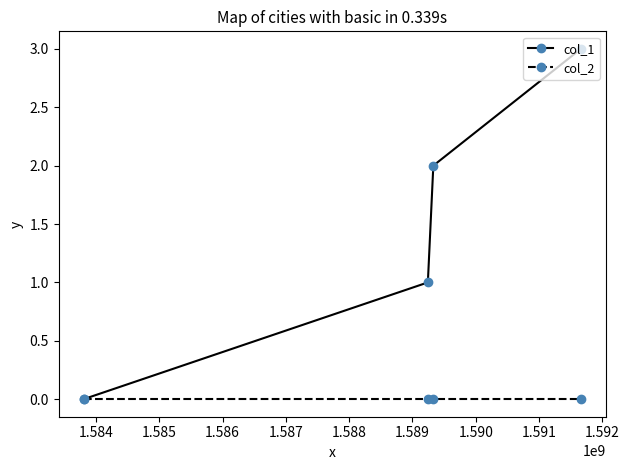

List the series in order of their overall mean, lowest first.

col_2, col_1